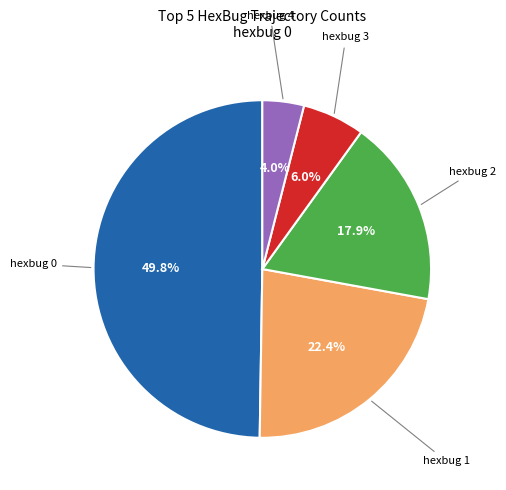

How many segments does this pie chart have?

5